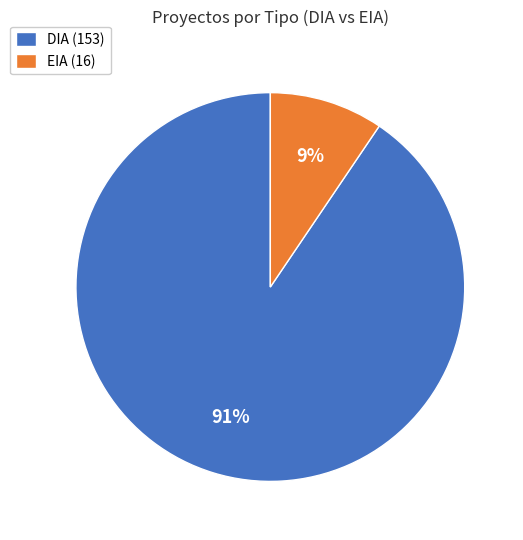

Which has a higher value, DIA (153) or EIA (16)?

DIA (153)